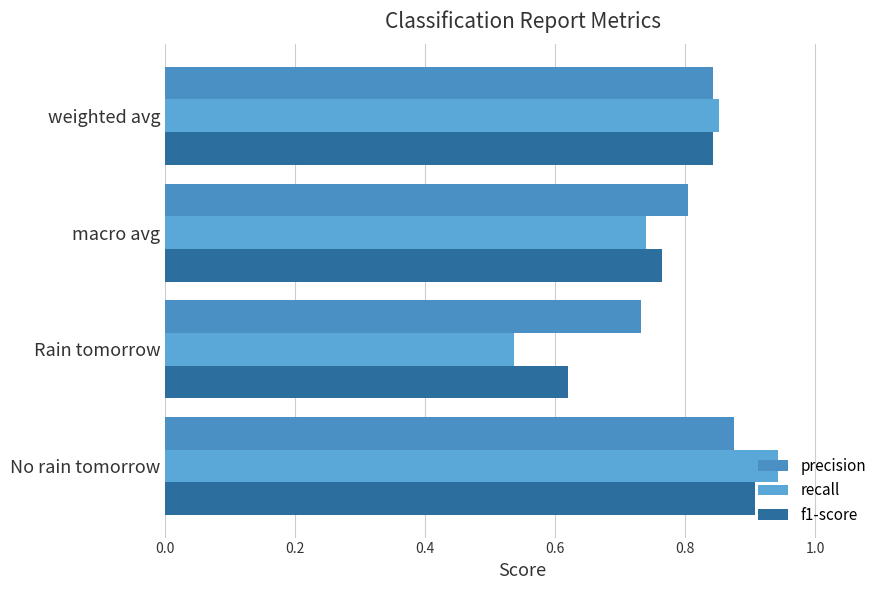

How many categories are shown in the chart?

4